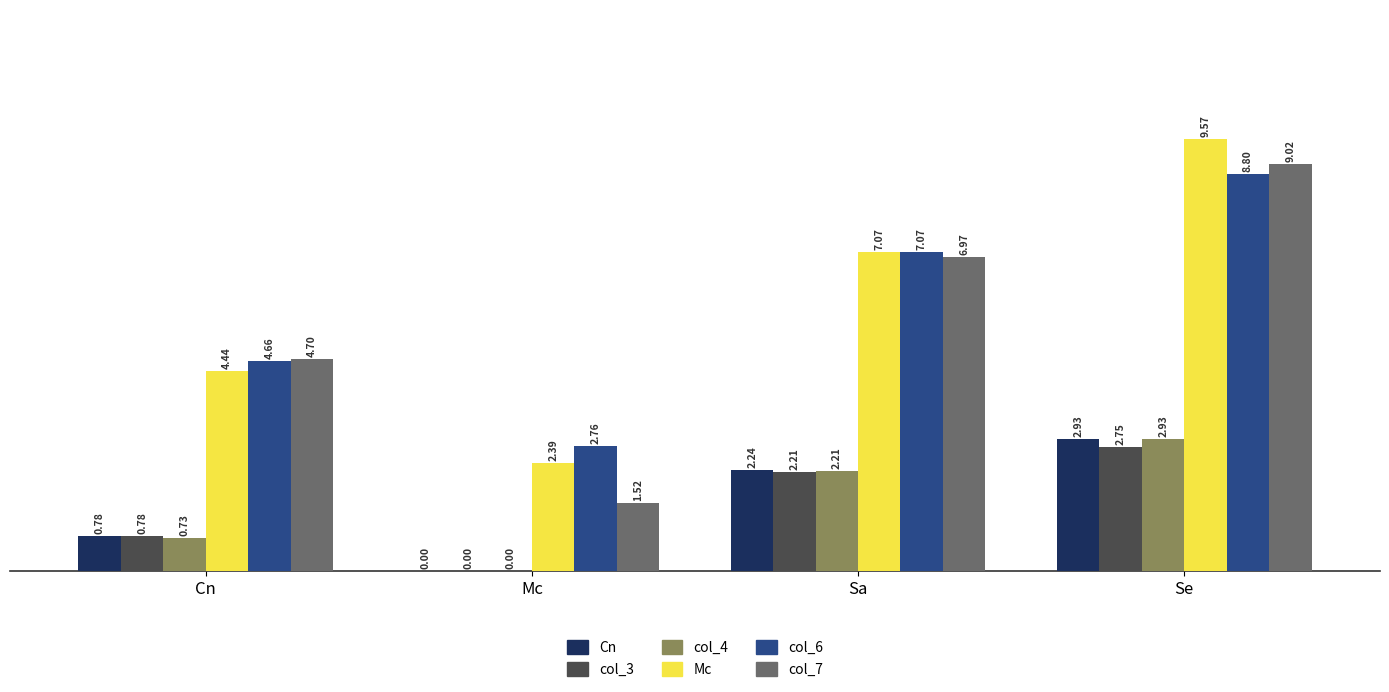

Which series has the largest range (max minus min)?

col_7